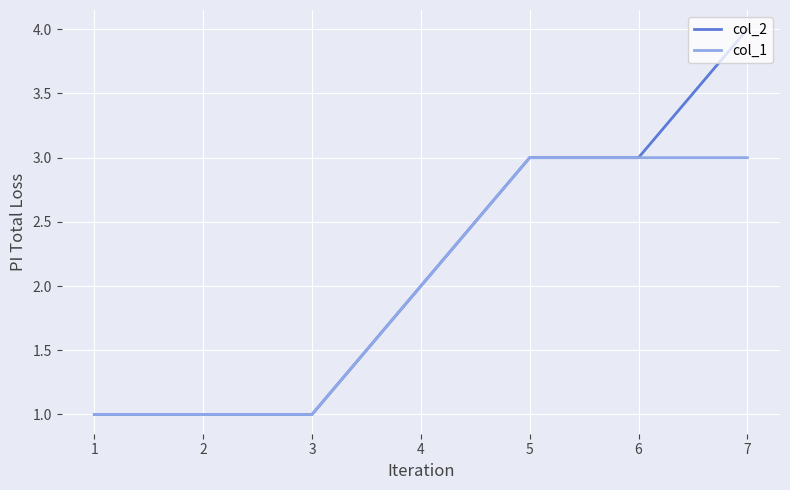

Which series has the widest spread of values?

col_2